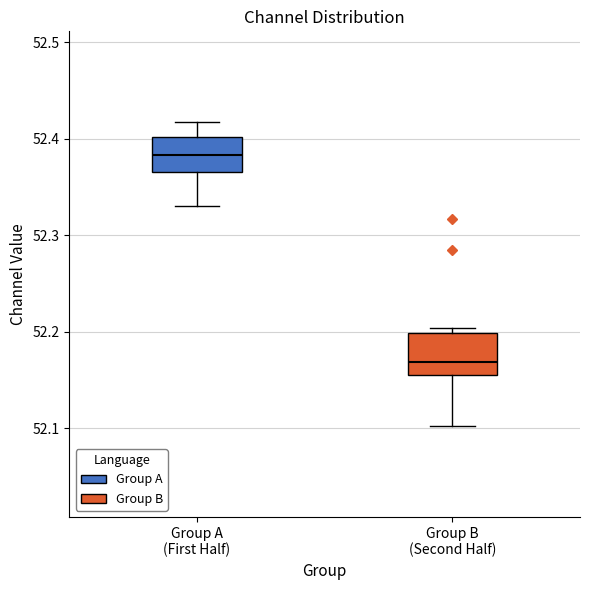

Reading left to right, read every box against the y-axis: the position of its median line, the range the box covers, and the ends of its whiskers. The values are not printed on the chart, so give them approximately, as read against the axis.

Group A (First Half): median 52.38, box 52.37 to 52.40, whiskers 52.33 to 52.42
Group B (Second Half): median 52.17, box 52.16 to 52.20, whiskers 52.10 to 52.20 (just above the box's upper edge)